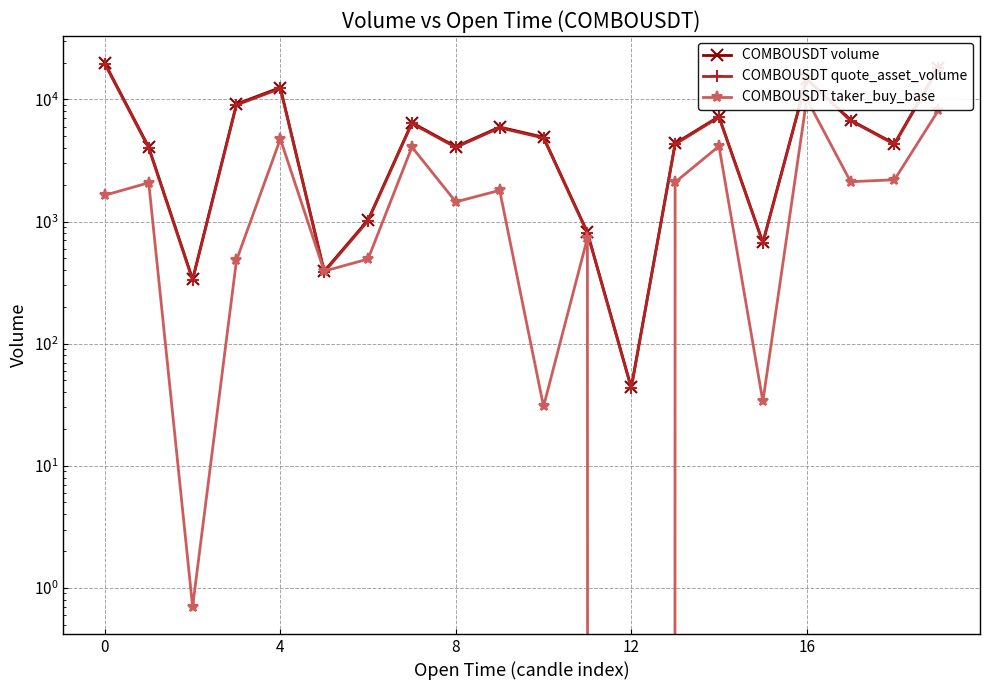

Which series has the largest range (max minus min)?

COMBOUSDT volume